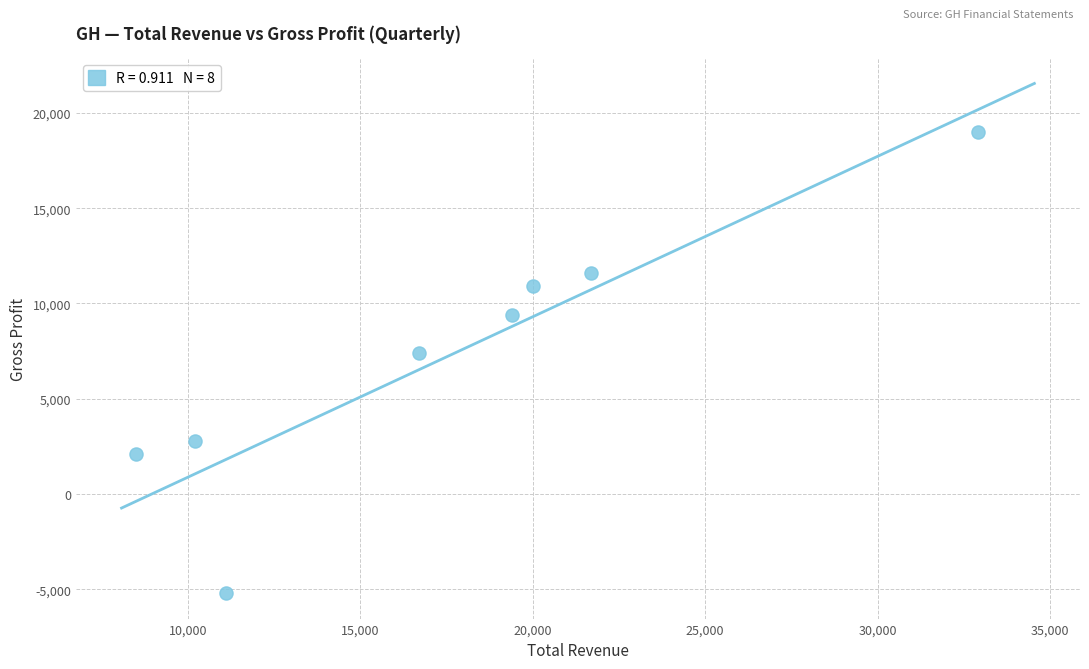

What Y value in the scatter plot is closest to 6900?

7400